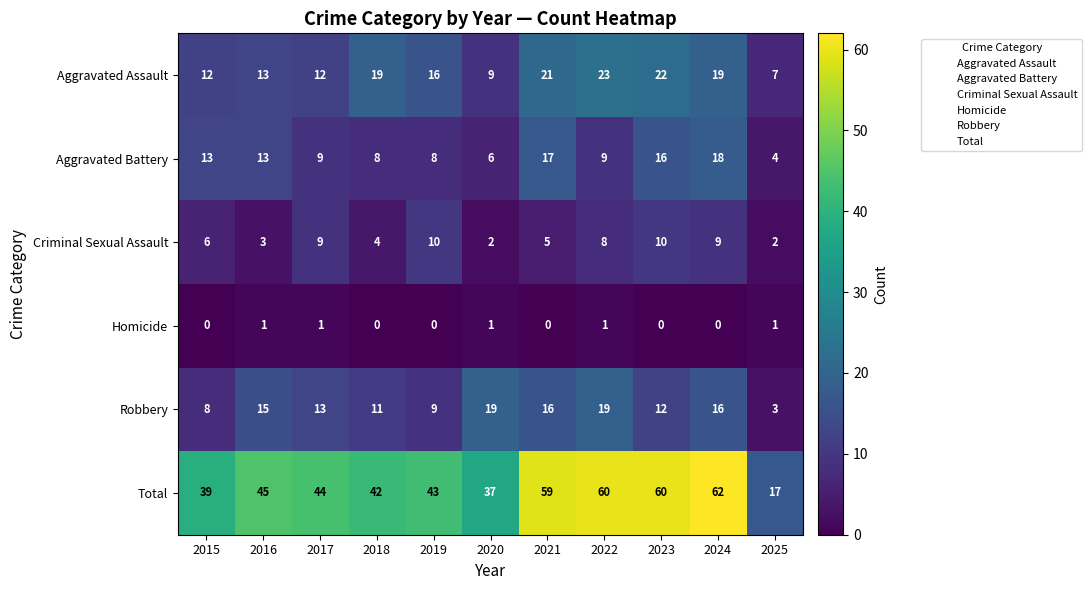

Which series has the widest spread of values?

Total